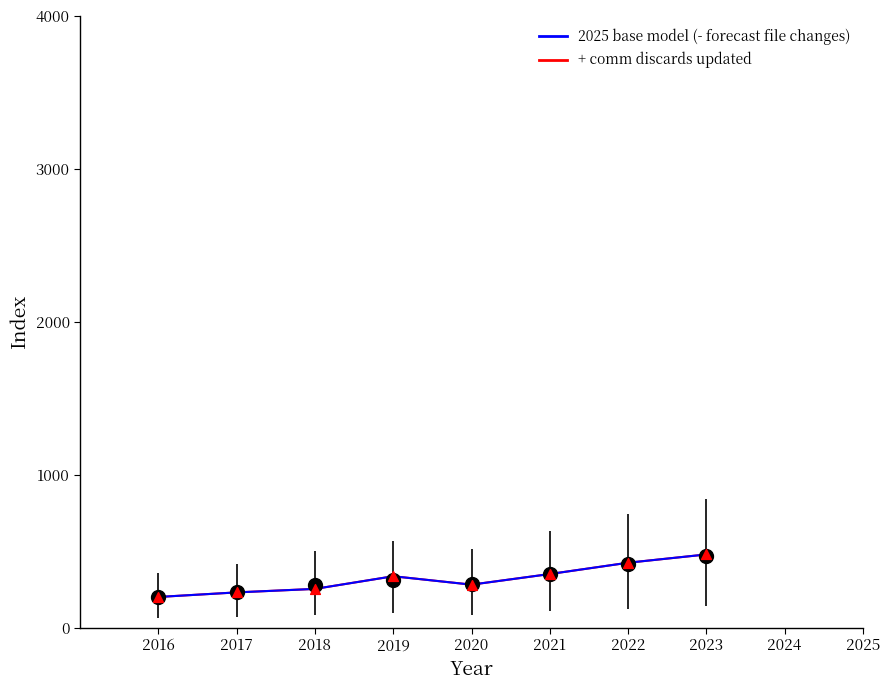

Is this an area chart (filled region under the line)?

No